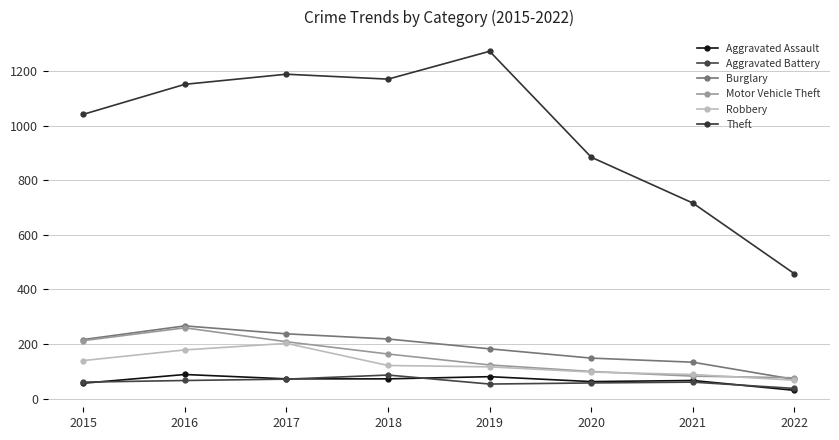

What value does the Burglary series have at 2017, to the nearest 10?

240